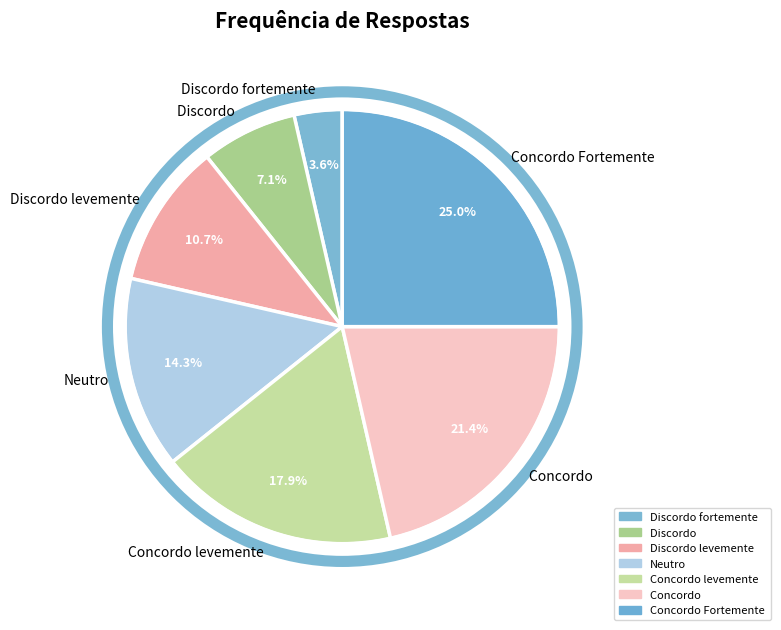

The Discordo levemente slice represents 23% of the pie. True or false?

False